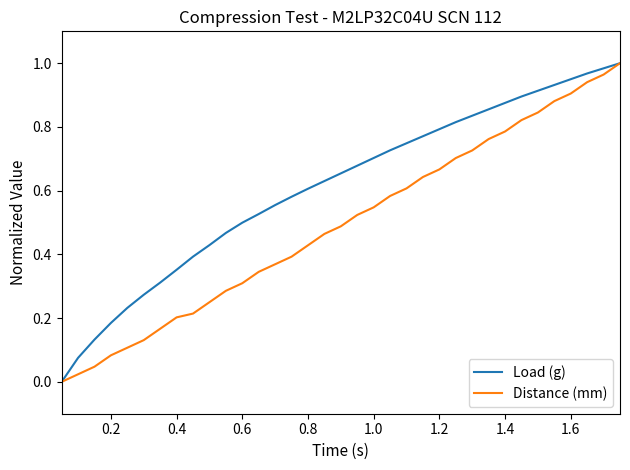

Which series has the largest total across all categories?

Load (g)